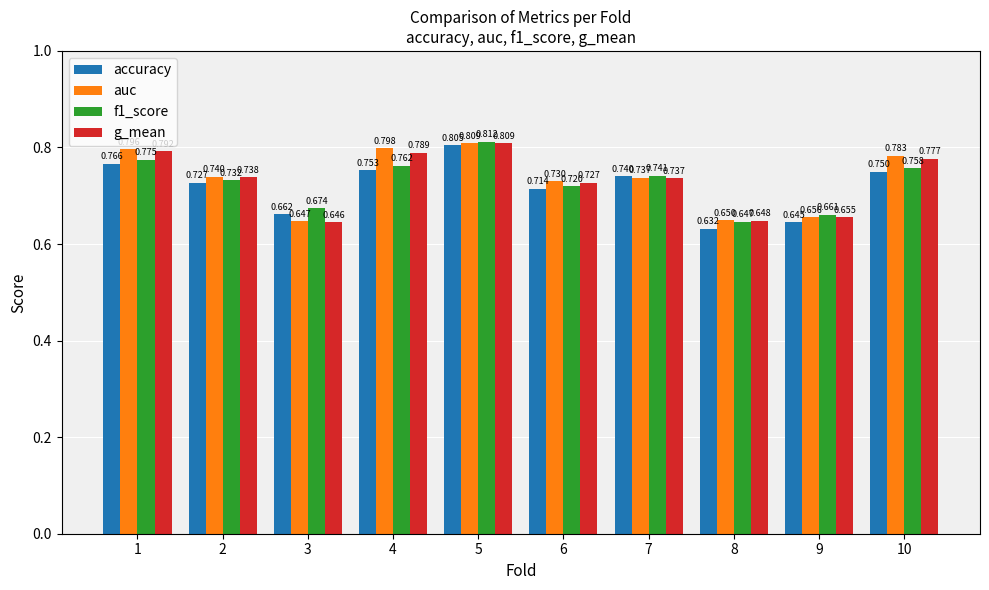

Between 3 and 7, which series saw the biggest shift?

g_mean